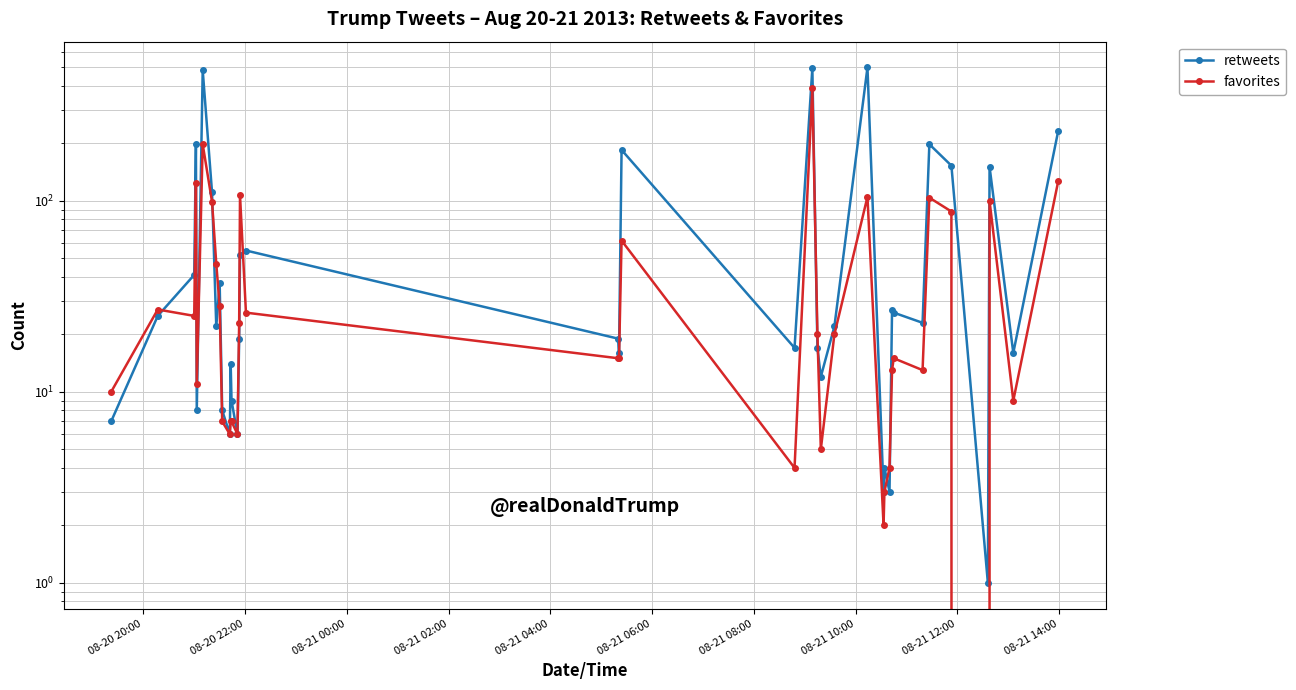

How many data points in retweets are above 22?

18